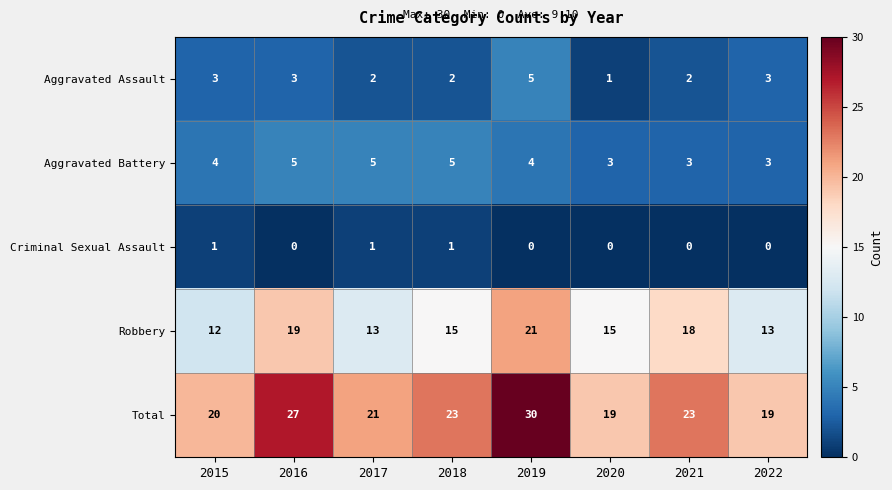

At which category is the sum across all series the highest?

2019